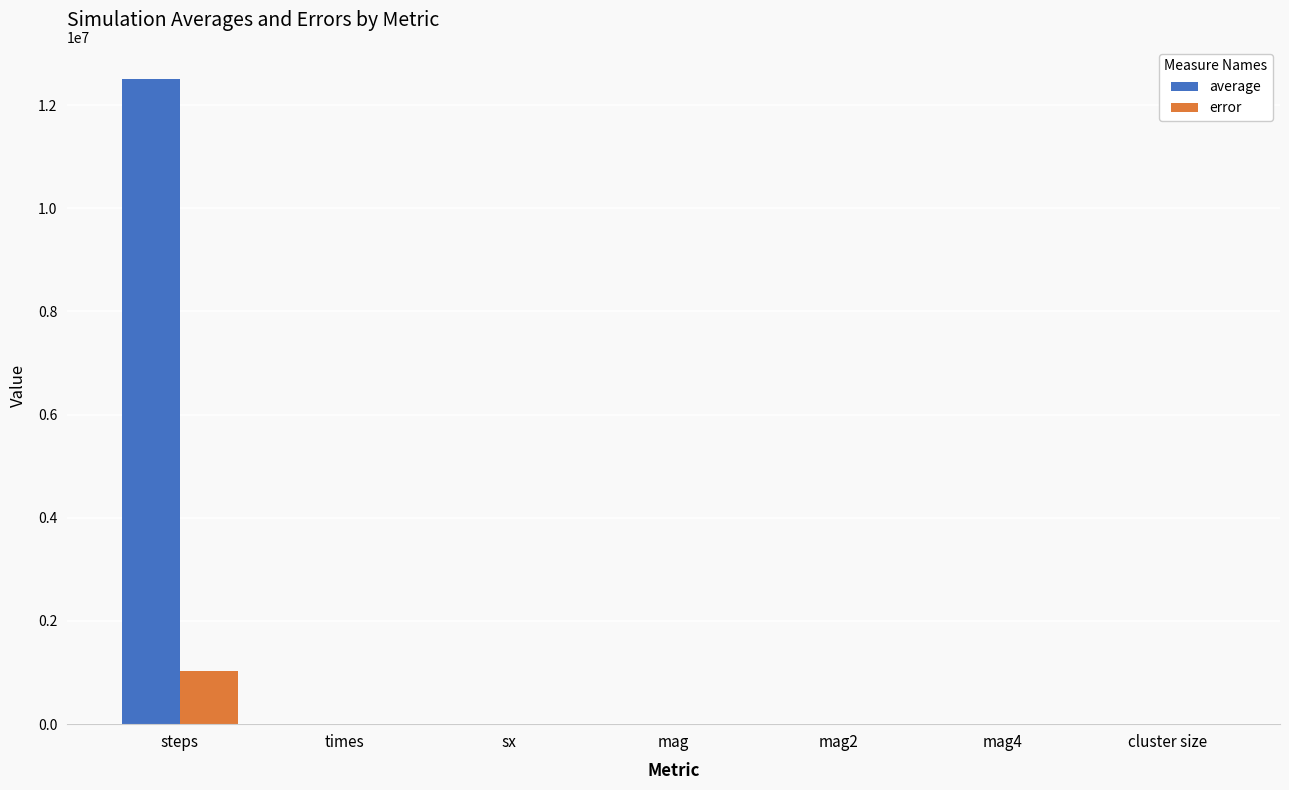

True or false: error has a value of 0.0 at mag4.

True